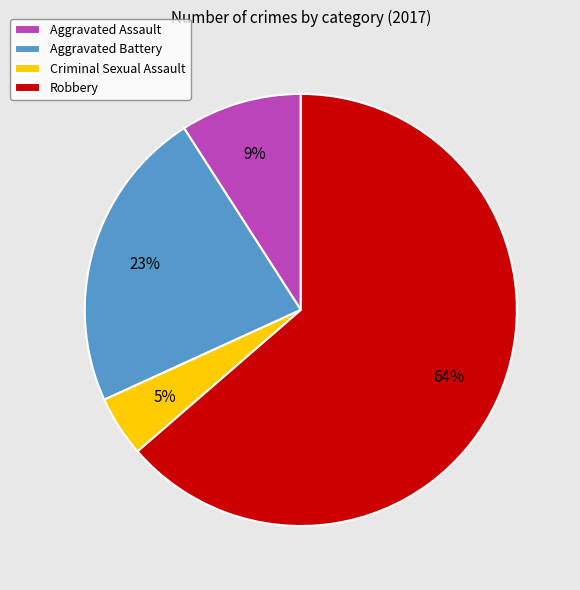

To the nearest percent, what percentage of the pie is Criminal Sexual Assault?

5%